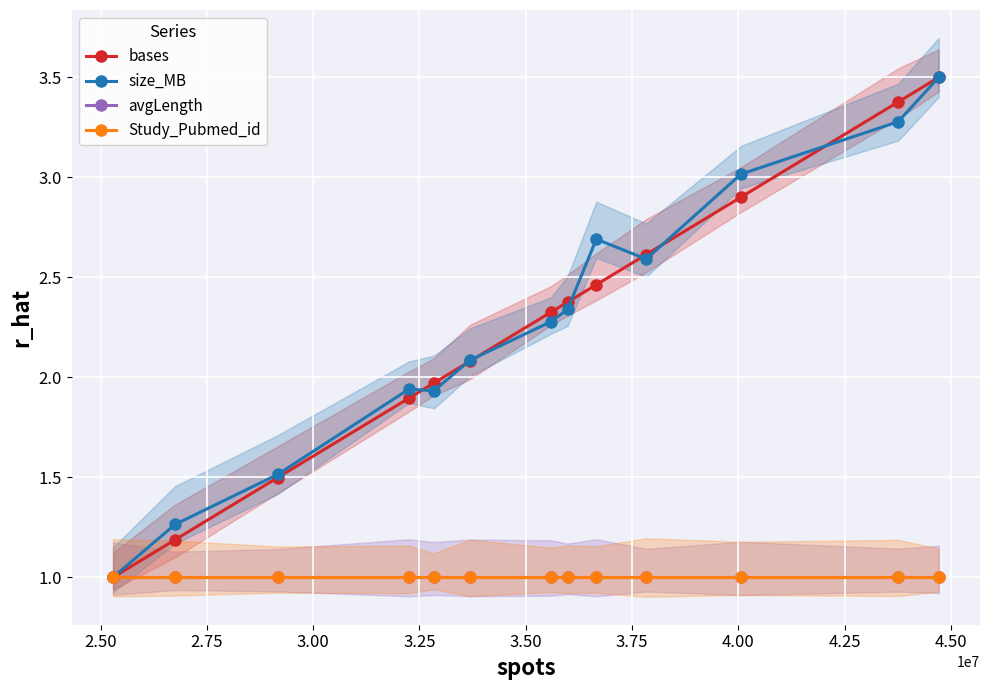

What is the greatest value displayed?

3.5